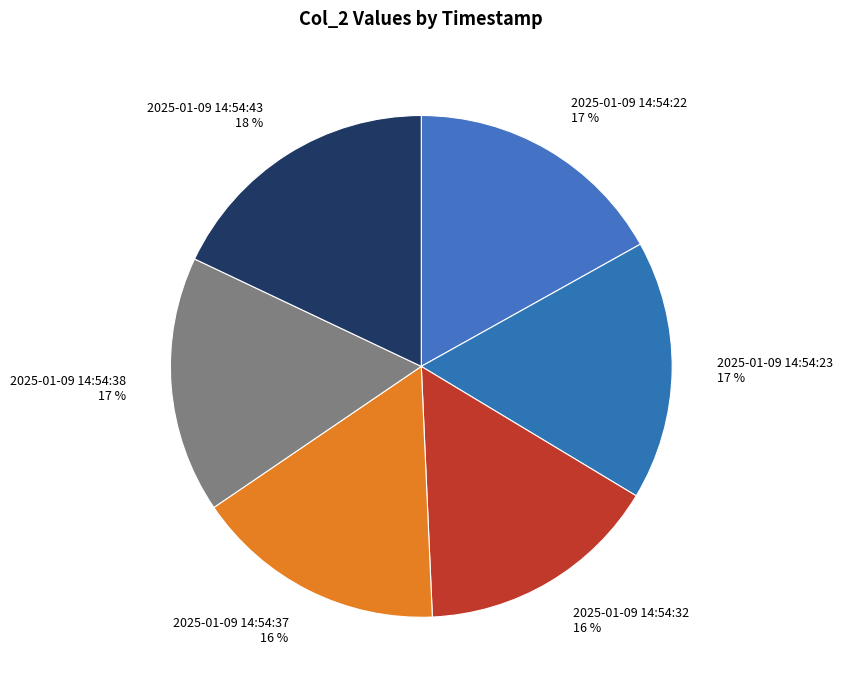

Is the sum of 2025-01-09 14:54:38 and 2025-01-09 14:54:37 greater than half?

No